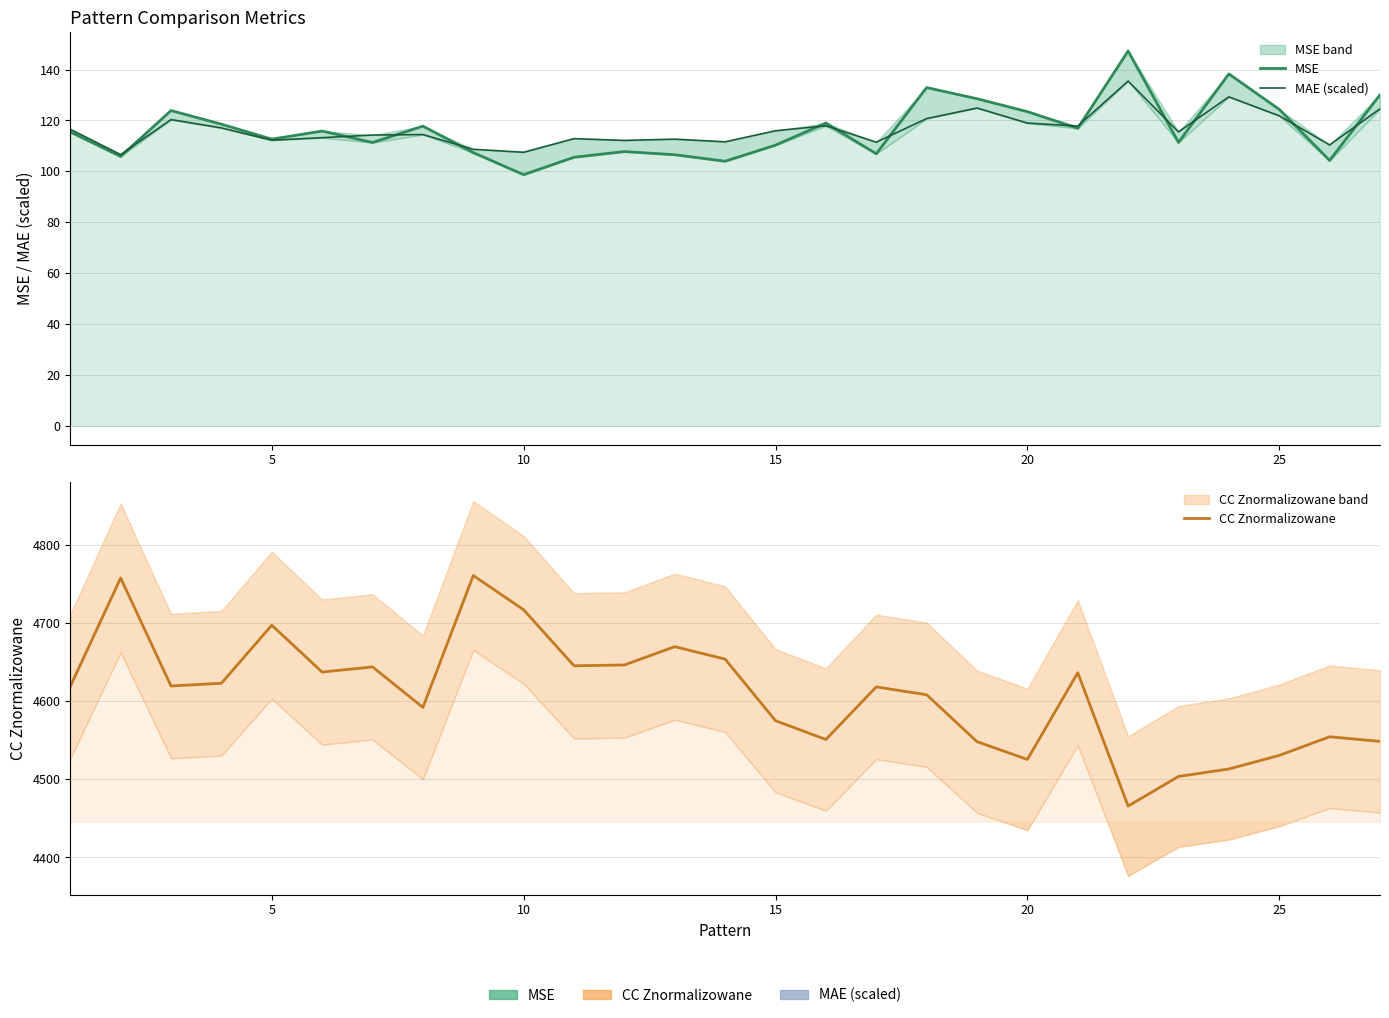

In MAE (scaled), how many points are lower than both neighbors (excluding endpoints)?

9